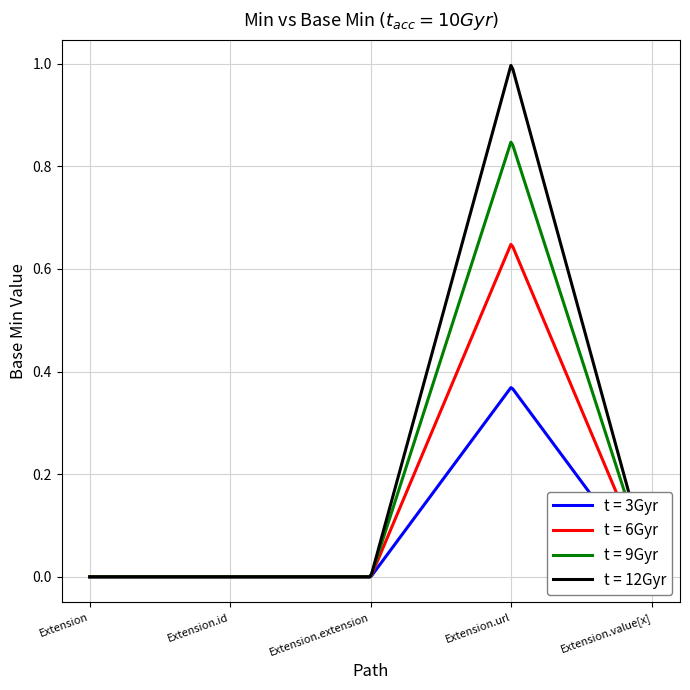

Is this an area chart (filled region under the line)?

No